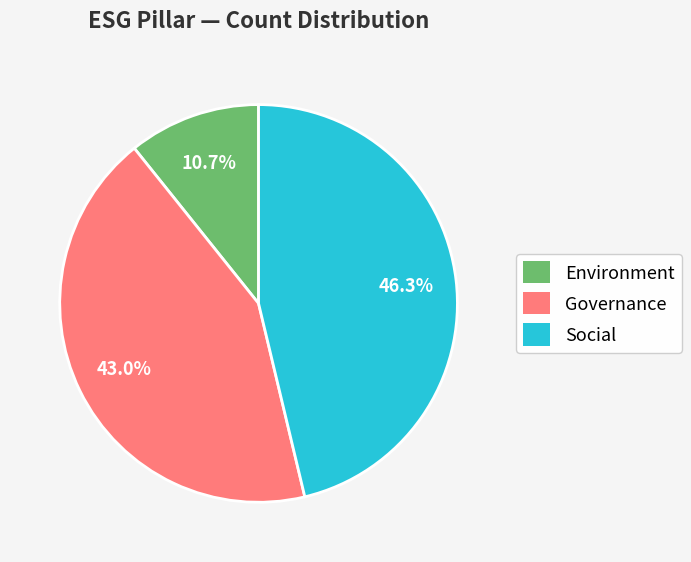

To the nearest percent, what portion does Governance represent?

43%